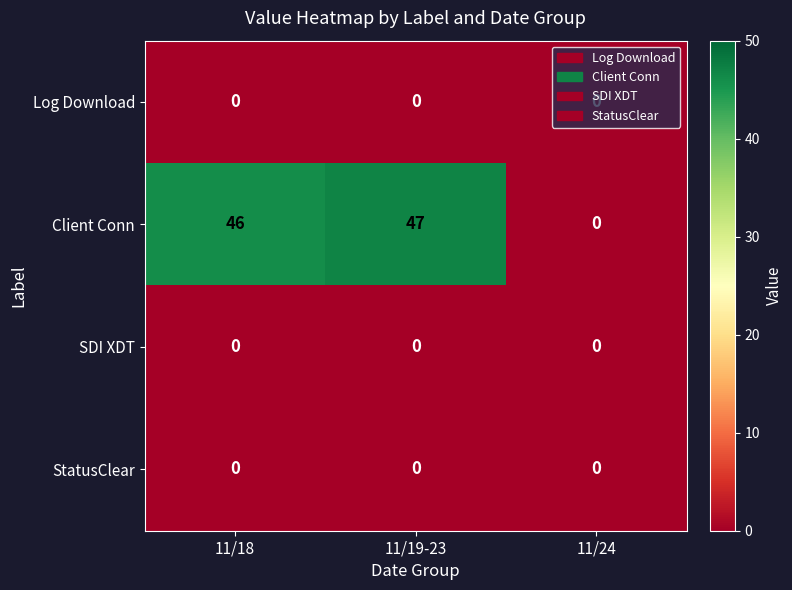

How many categories are shown in the chart?

3